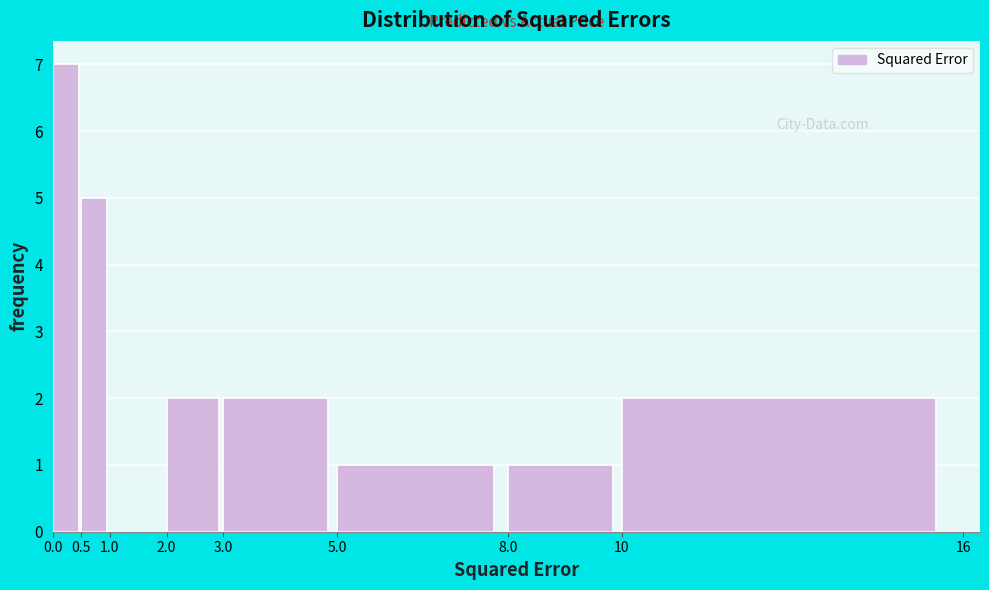

Which range on the x-axis has the tallest bar?

0.0 to 0.5